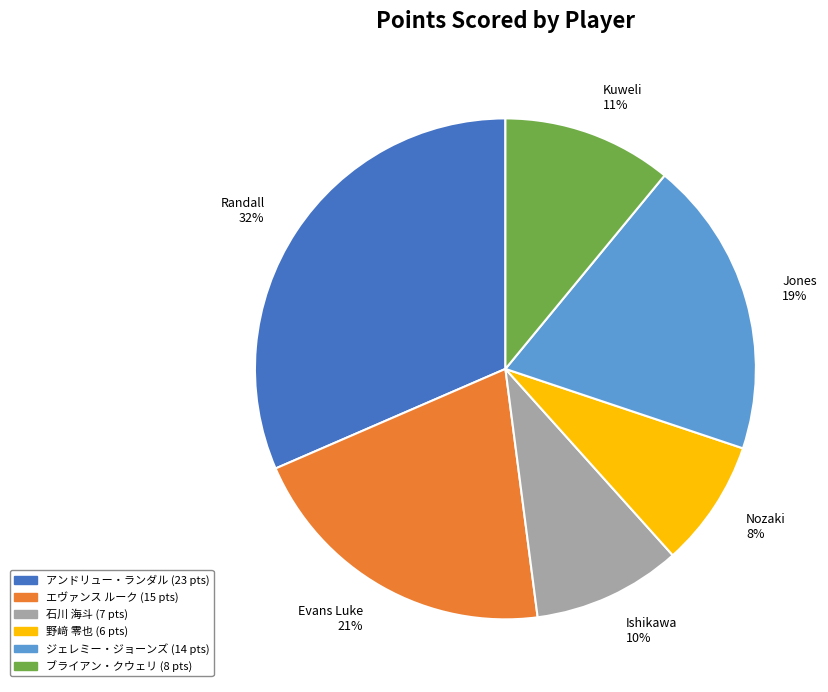

To the nearest percent, what is the average slice percentage?

17%